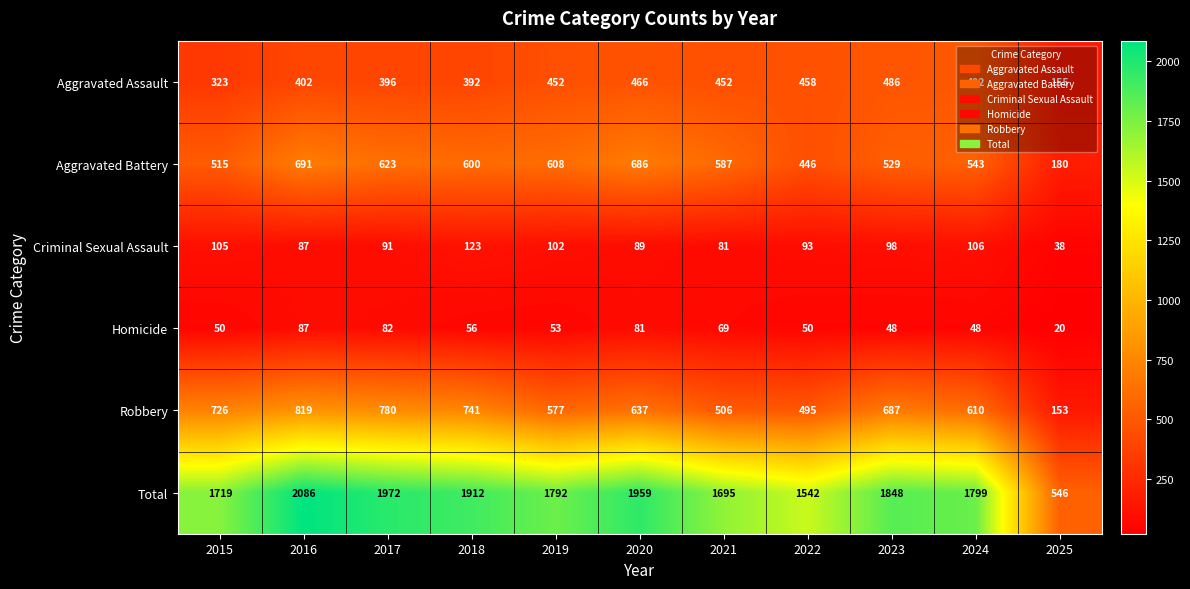

What is the lowest value of the Robbery series?

153